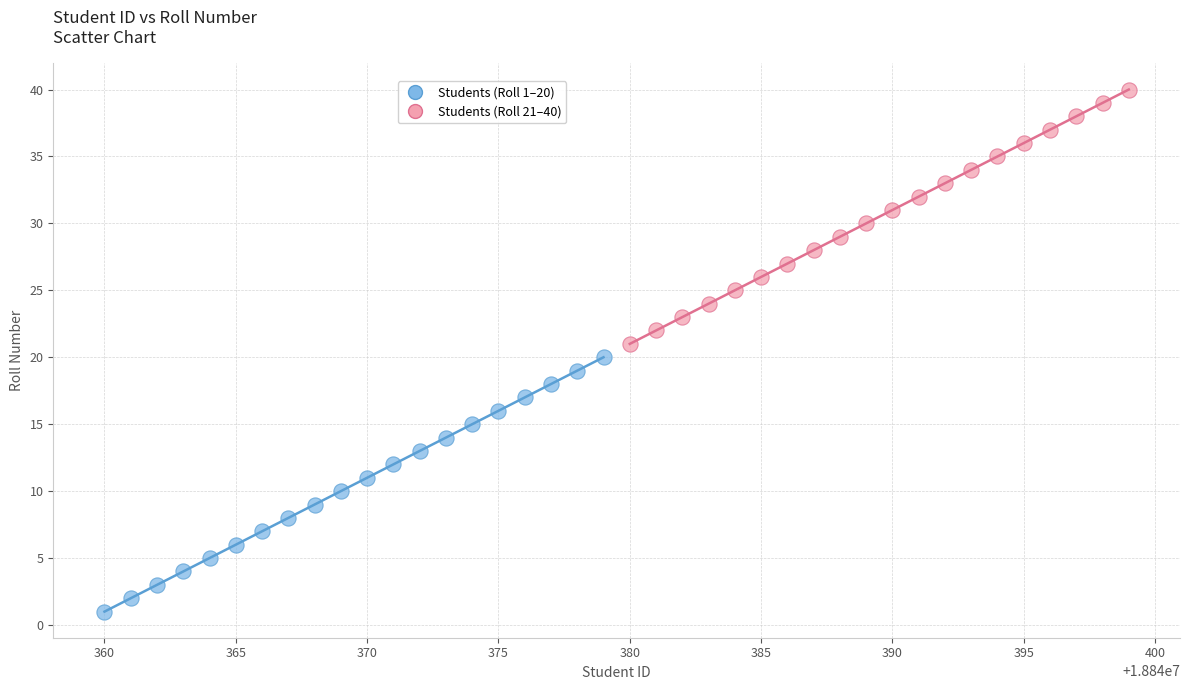

Which series reaches the maximum Y coordinate?

Students (Roll 21–40)